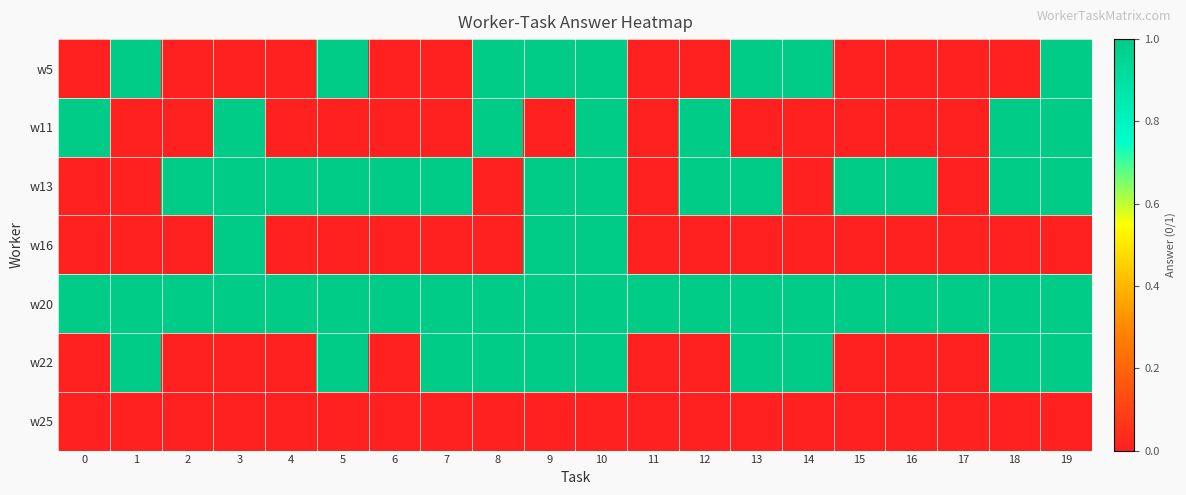

At 16, list the series in order from largest to smallest.

w13, w20, w5, w11, w16, w22, w25